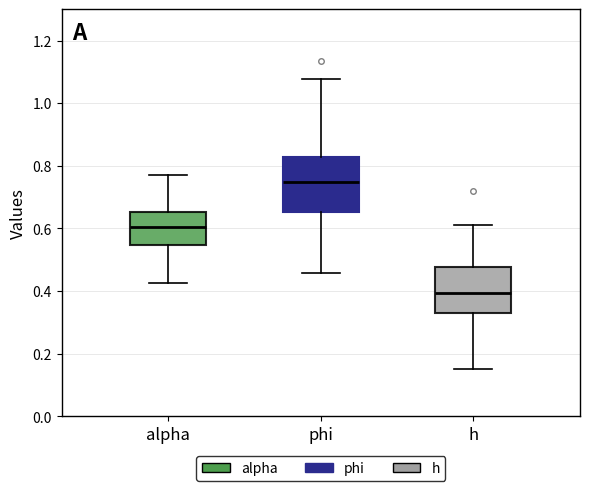

Reading left to right, read every box against the y-axis: the position of its median line, the range the box covers, and the ends of its whiskers. The values are not printed on the chart, so give them approximately, as read against the axis.

alpha: median 0.60, box 0.54 to 0.66, whiskers 0.42 to 0.78
phi: median 0.74, box 0.66 to 0.82, whiskers 0.46 to 1.08
h: median 0.40, box 0.32 to 0.48, whiskers 0.16 to 0.62